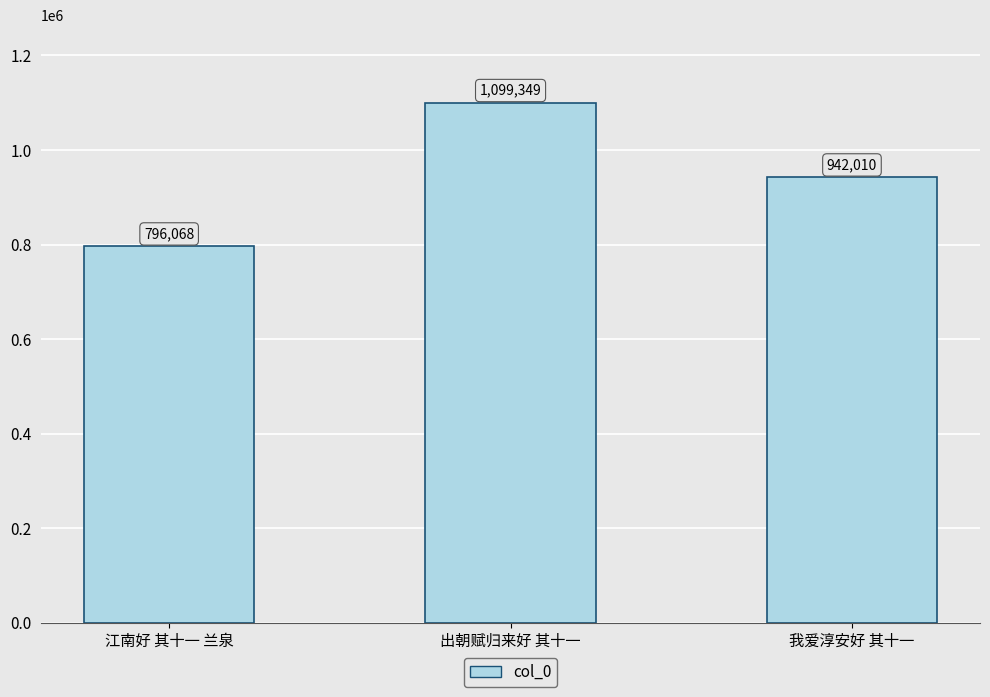

At which label does the data first exceed 942010?

出朝赋归来好 其十一